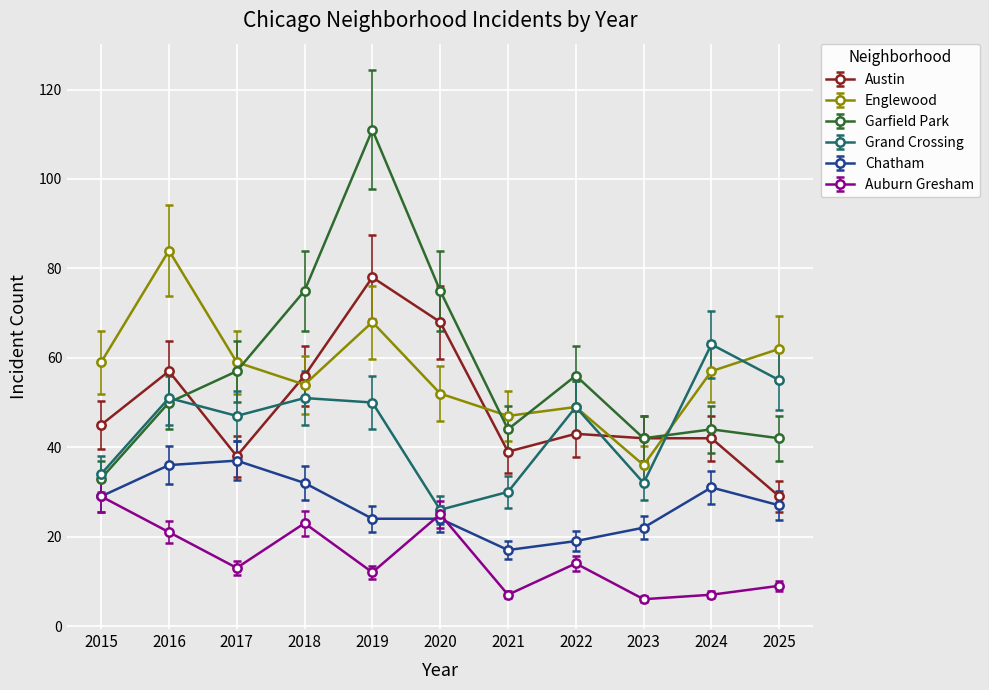

What is the difference between the maximum and minimum values in the Grand Crossing series?

37